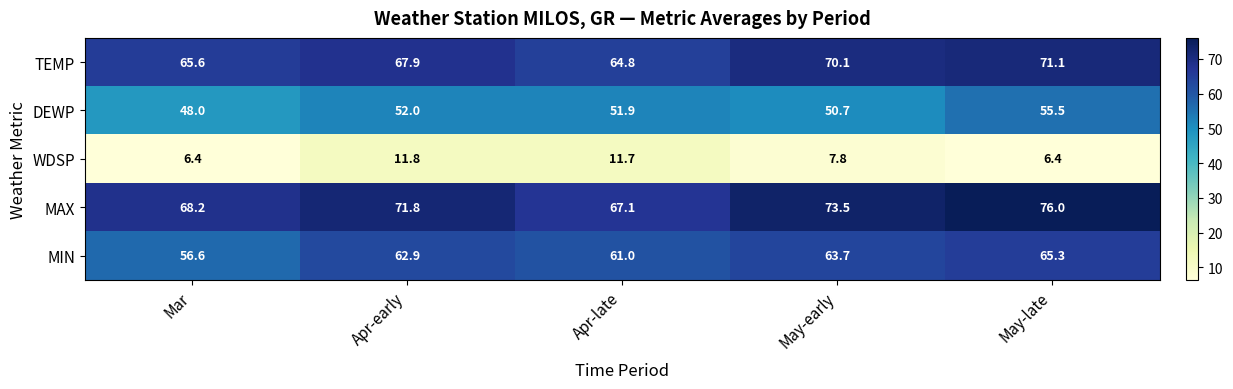

Is it true that TEMP equals 16.5 at Apr-early?

False